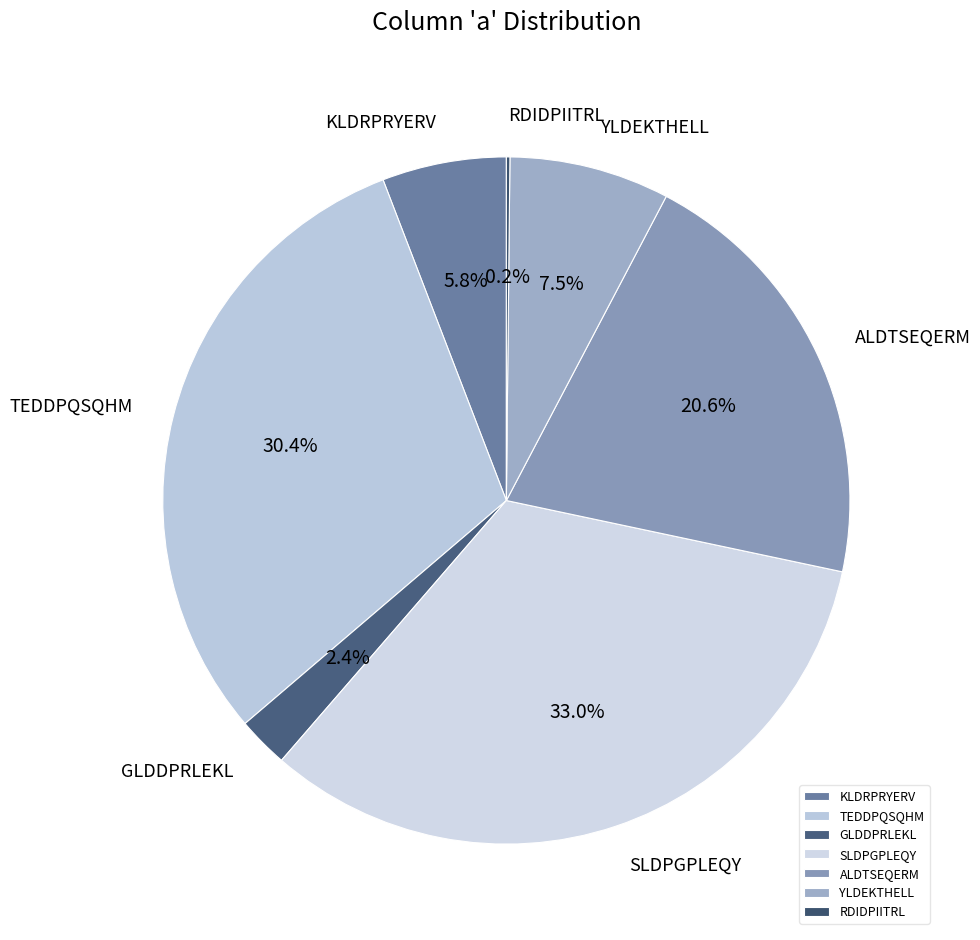

Which slice is the largest?

SLDPGPLEQY